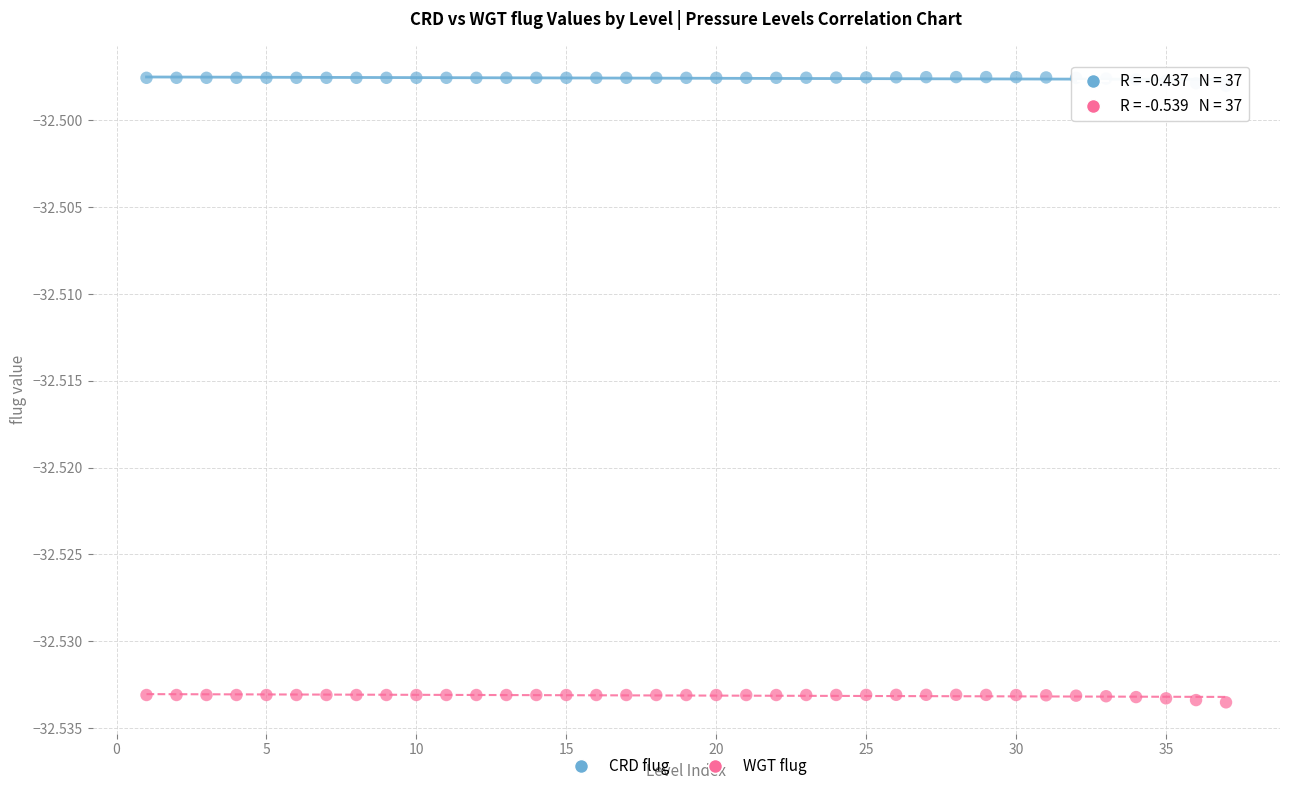

Which series contains the highest Y value?

CRD flug